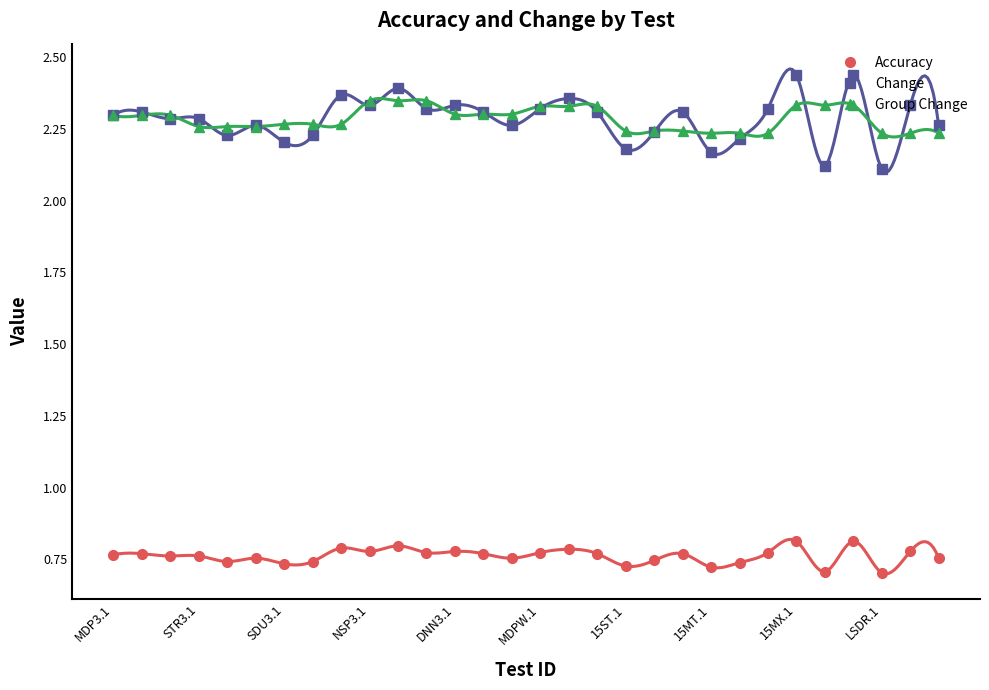

Does the chart have visible grid lines?

No